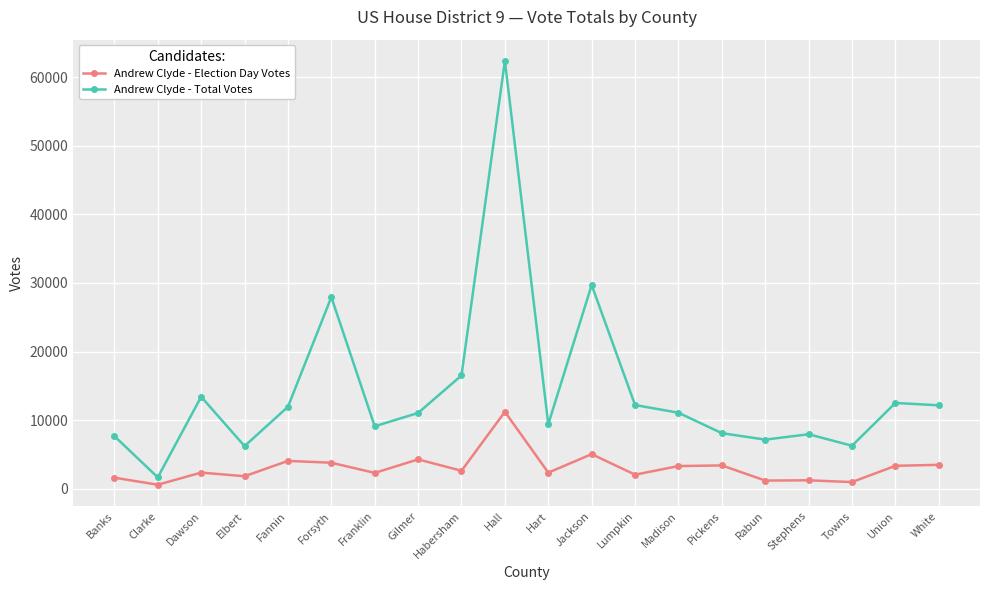

At White, list the series in order from largest to smallest.

Andrew Clyde - Total Votes, Andrew Clyde - Election Day Votes